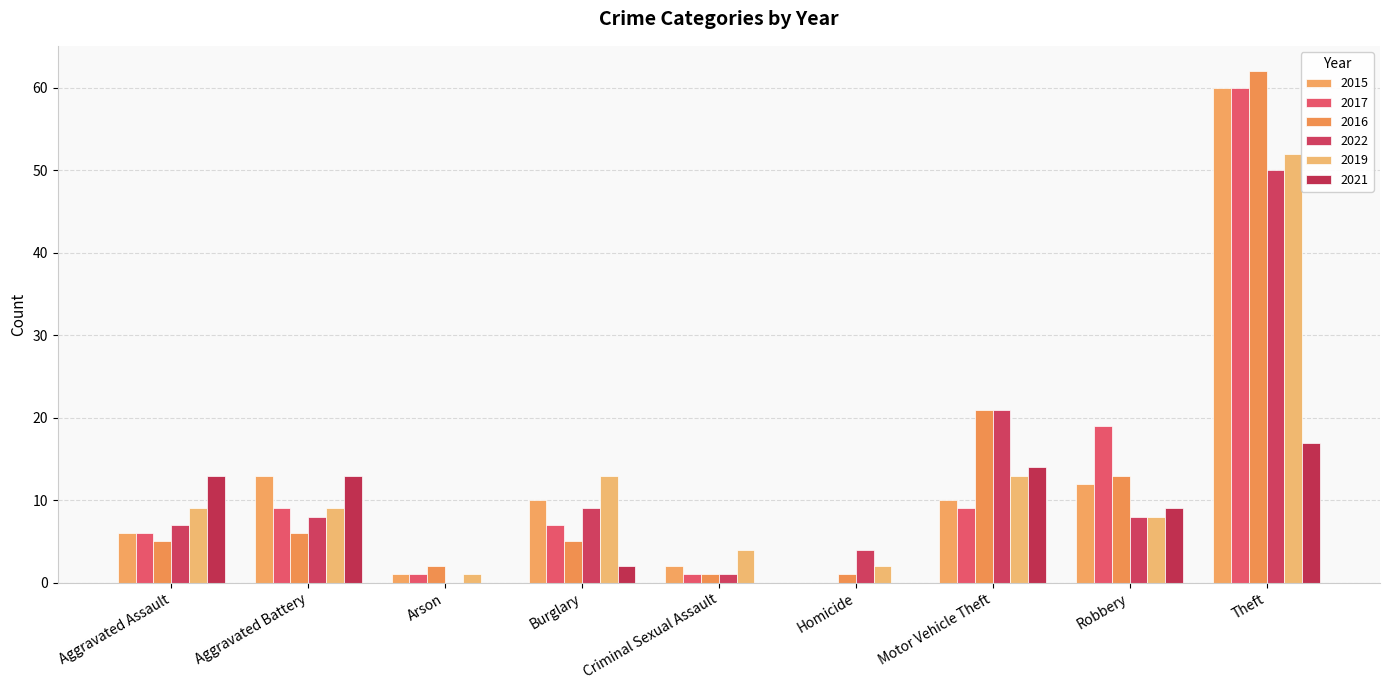

True or false: 2019 has a value of 6 at Burglary.

False